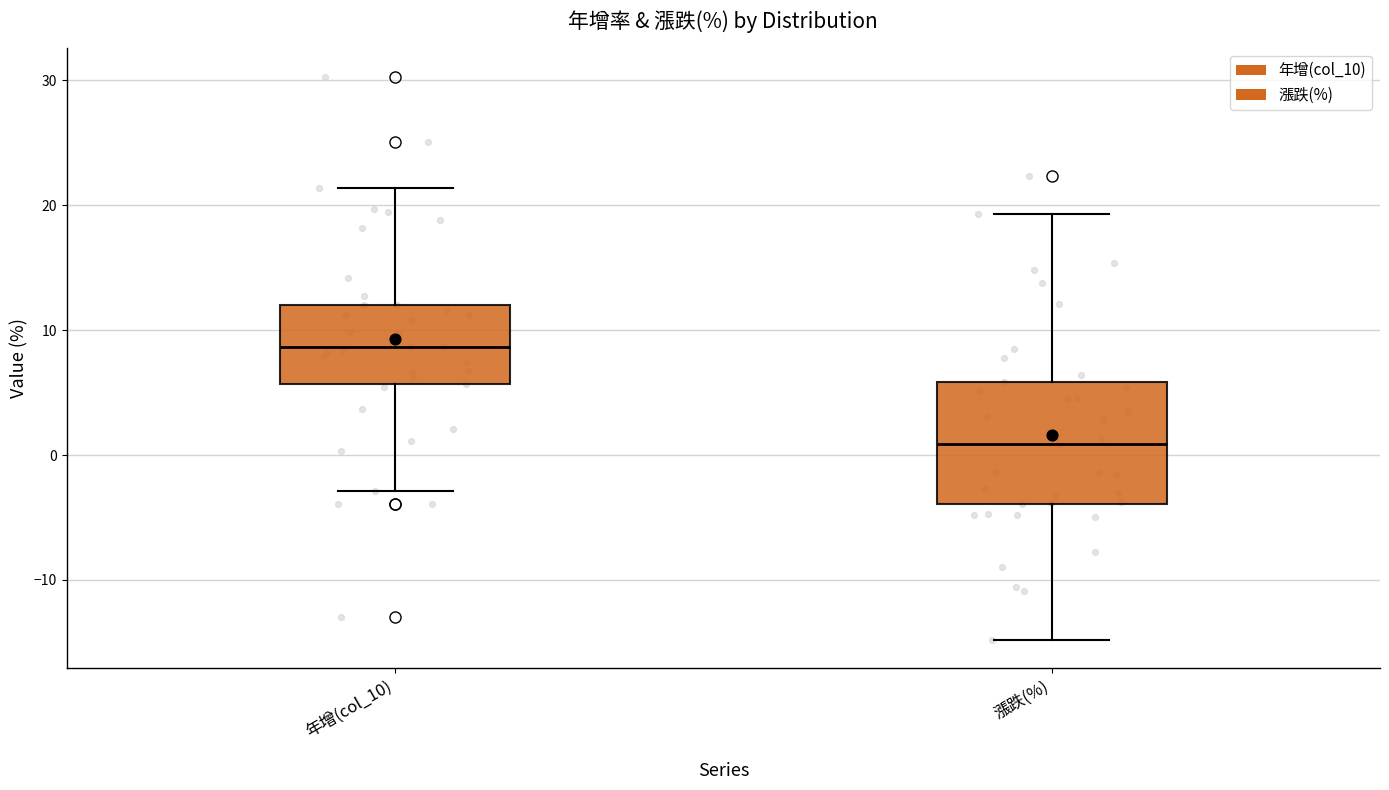

Reading left to right, read every box against the y-axis: the position of its median line, the range the box covers, and the ends of its whiskers. The values are not printed on the chart, so give them approximately, as read against the axis.

年增(col_10): median 9, box 6 to 12, whiskers -3 to 21
漲跌(%): median 1, box -4 to 6, whiskers -15 to 19